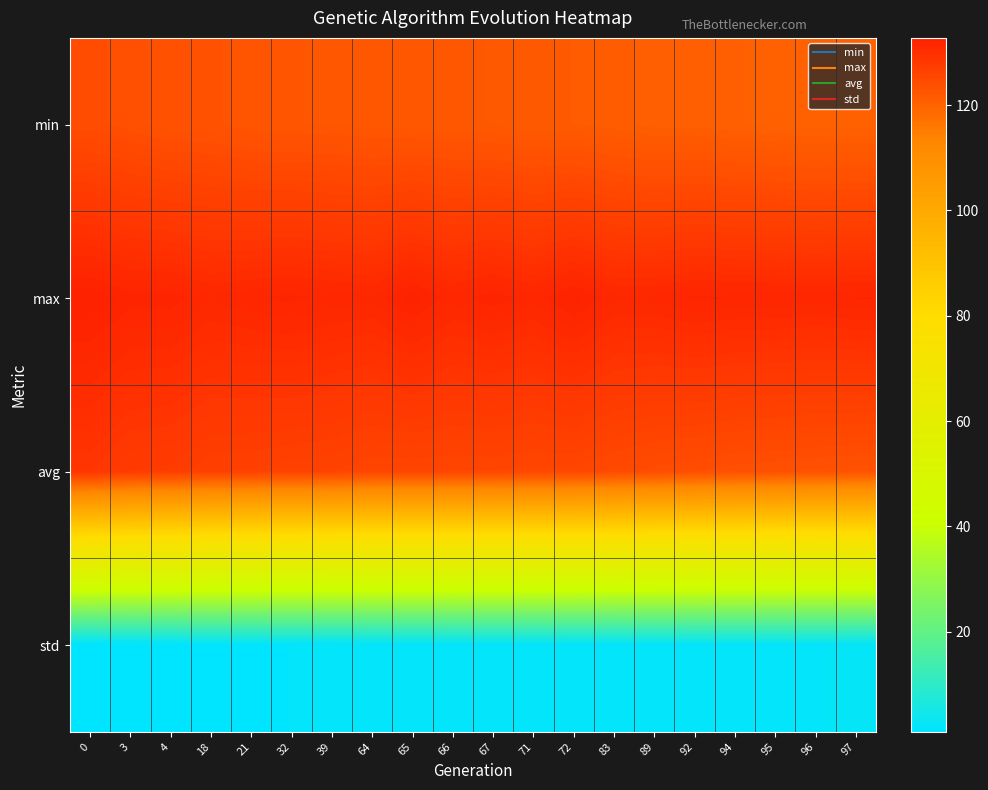

Reading right to left, extract all data points from this chart.

min: 97=120.1	96=120.1	95=120.2	94=120.5	92=120.7	89=120.7	83=121.1	72=121.4	71=121.5	67=121.9	66=122.1	65=122.1	64=122.3	39=122.4	32=122.5	21=122.6	18=123.1	4=123.2	3=123.7	0=124.3
max: 97=131.8	96=131.5	95=131.7	94=131.7	92=131.9	89=131.4	83=131.4	72=132.5	71=131.5	67=132.1	66=131.5	65=132.6	64=131.4	39=131.6	32=131.9	21=131.7	18=131.3	4=132.1	3=132.0	0=132.8
avg: 97=123.2	96=123.4	95=123.6	94=123.7	92=124.0	89=124.3	83=124.8	72=125.4	71=125.4	67=125.5	66=125.5	65=125.6	64=125.6	39=126.1	32=126.2	21=126.5	18=126.6	4=127.4	3=127.6	0=128.7
std: 97=2.1	96=2.0	95=2.0	94=2.0	92=1.9	89=1.9	83=1.8	72=1.8	71=1.7	67=1.7	66=1.7	65=1.7	64=1.7	39=1.6	32=1.5	21=1.4	18=1.4	4=1.1	3=1.1	0=1.0